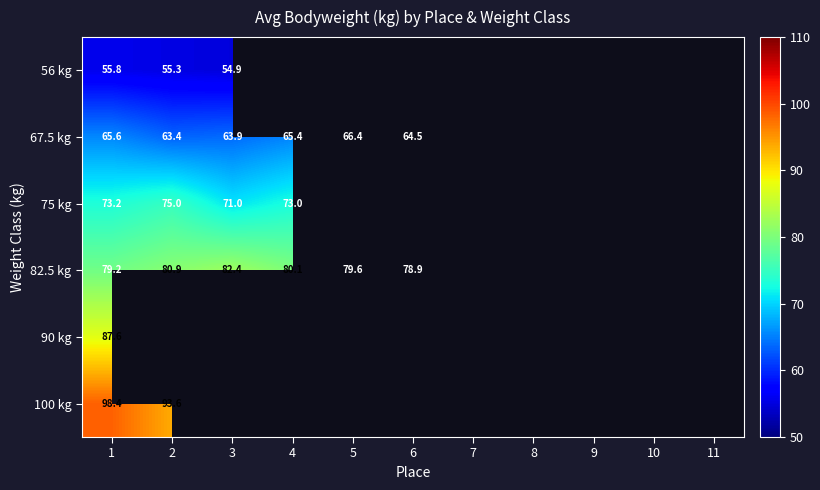

What is the sum of the 82.5 kg values at 3 and 4?

162.5